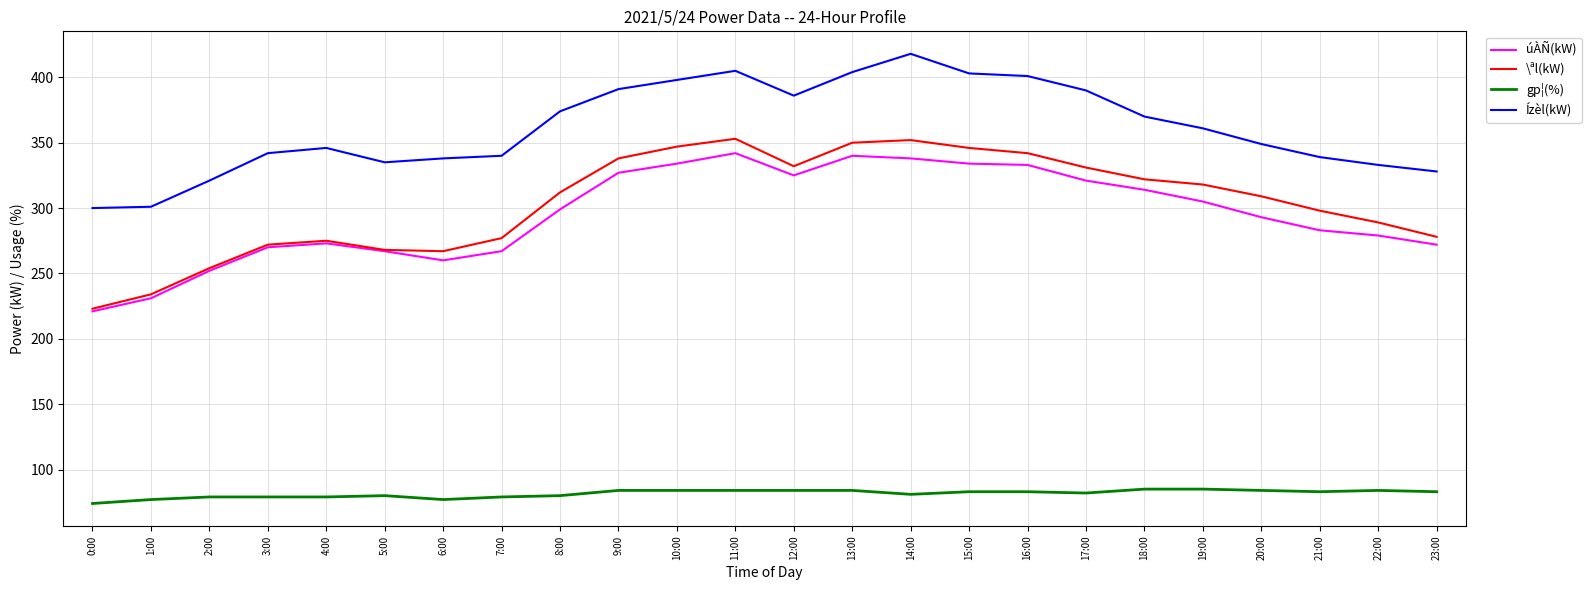

What are all the series names shown in the legend?

úÀÑ(kW), \ªl(kW), gp¦(%), Ízèl(kW)